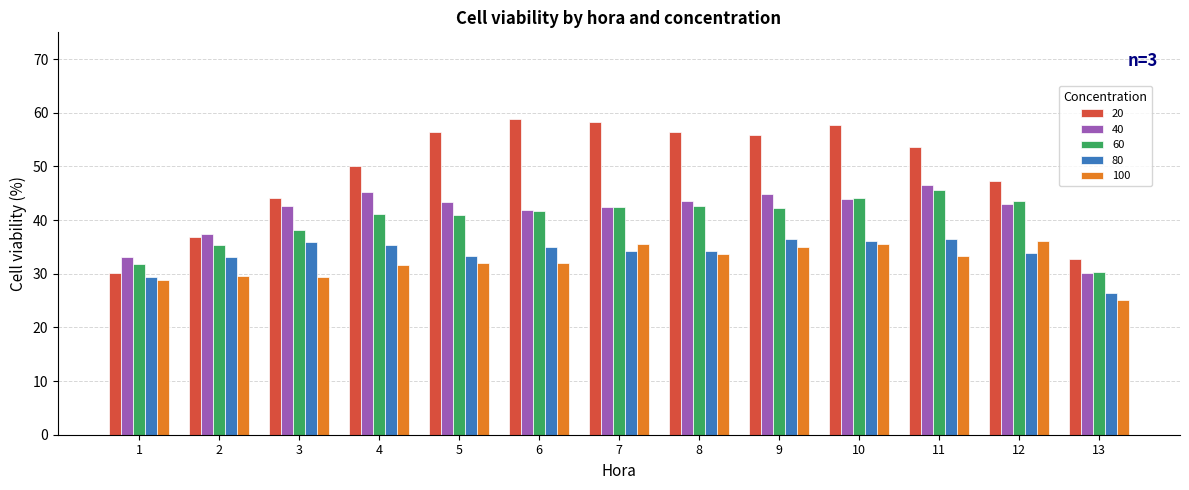

Read the 20 value at 10.

57.8